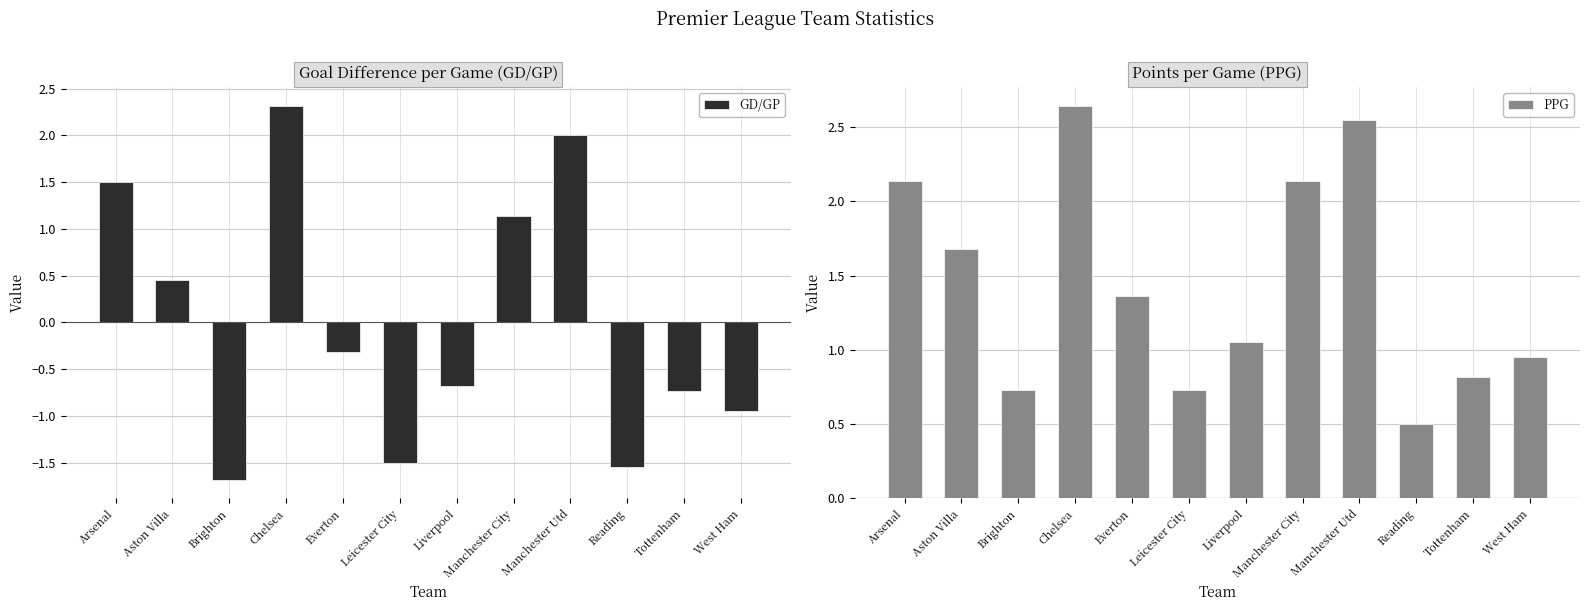

Reading left to right, transcribe all the data shown in this chart.

GD/GP: Arsenal=1.5	Aston Villa=0.5	Brighton=-1.7	Chelsea=2.3	Everton=-0.3	Leicester City=-1.5	Liverpool=-0.7	Manchester City=1.1	Manchester Utd=2.0	Reading=-1.6	Tottenham=-0.7	West Ham=-0.9
PPG: Arsenal=2.1	Aston Villa=1.7	Brighton=0.7	Chelsea=2.6	Everton=1.4	Leicester City=0.7	Liverpool=1.1	Manchester City=2.1	Manchester Utd=2.5	Reading=0.5	Tottenham=0.8	West Ham=0.9